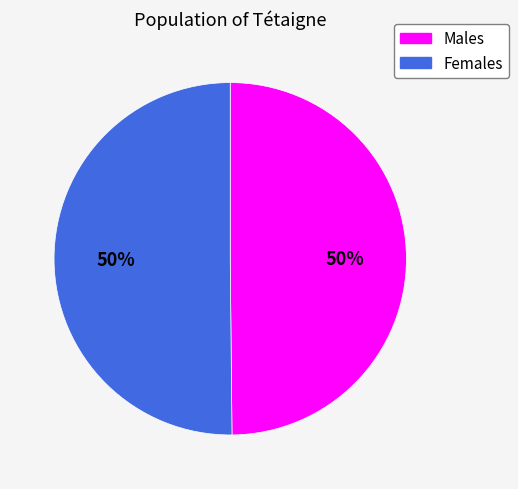

To the nearest percent, what is the average slice percentage?

50%